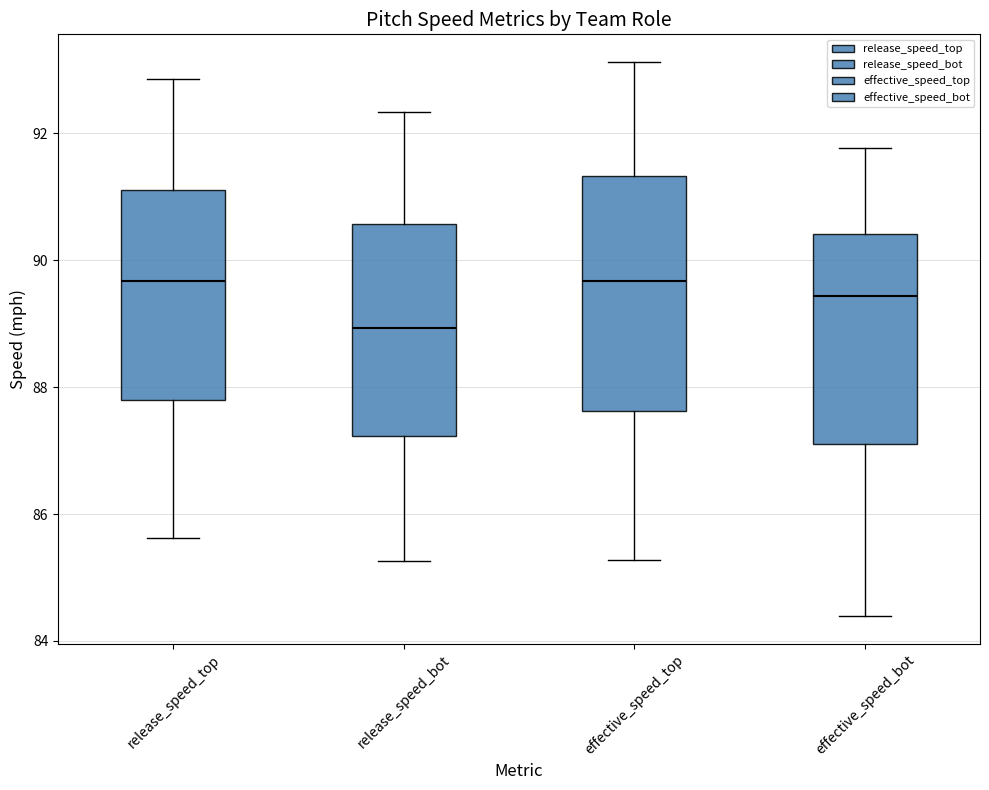

Reading left to right, transcribe this box plot: for each box, give where its median line is, the range the box spans, and where its two whiskers end, as read against the y-axis. The values are not printed on the chart, so give them approximately, as read against the axis.

release_speed_top: median 89.6, box 87.8 to 91.2, whiskers 85.6 to 92.8
release_speed_bot: median 89.0, box 87.2 to 90.6, whiskers 85.2 to 92.4
effective_speed_top: median 89.6, box 87.6 to 91.4, whiskers 85.2 to 93.2
effective_speed_bot: median 89.4, box 87.2 to 90.4, whiskers 84.4 to 91.8